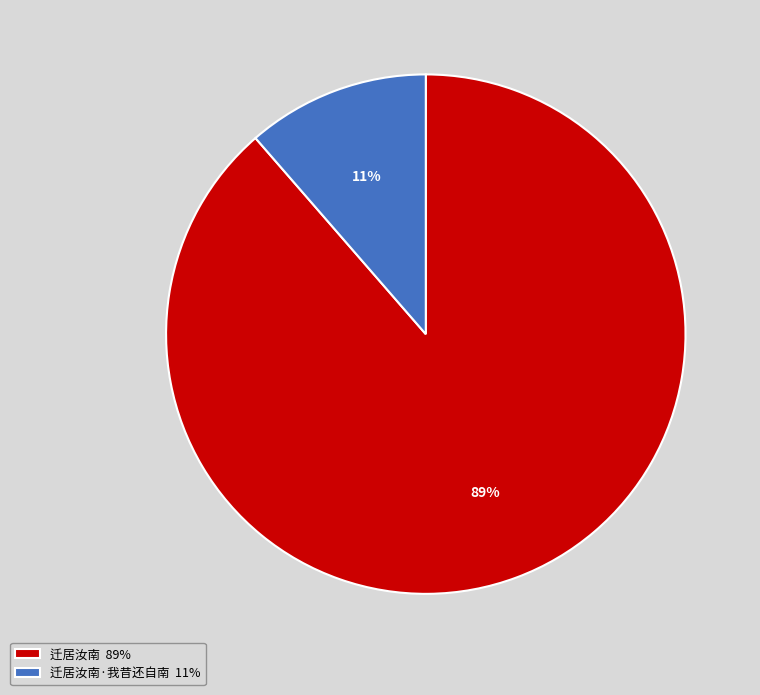

Count the number of slices in the pie.

2